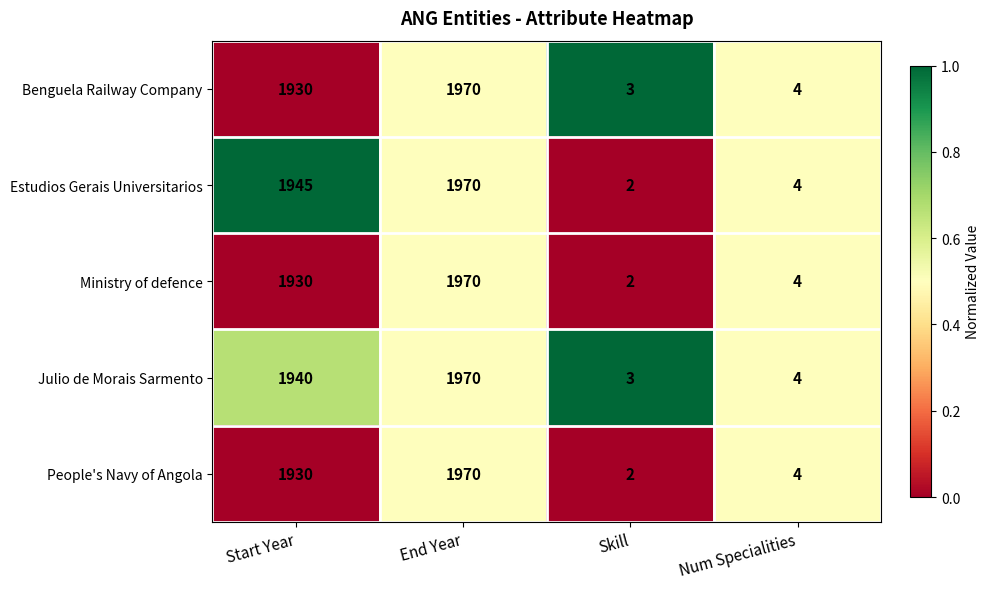

The People's Navy of Angola series shows 5 at Num Specialities. True or false?

False